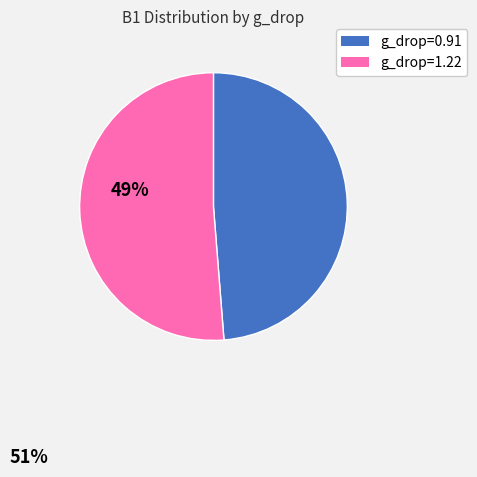

Is the sum of g_drop=1.22 and g_drop=0.91 greater than half?

Yes